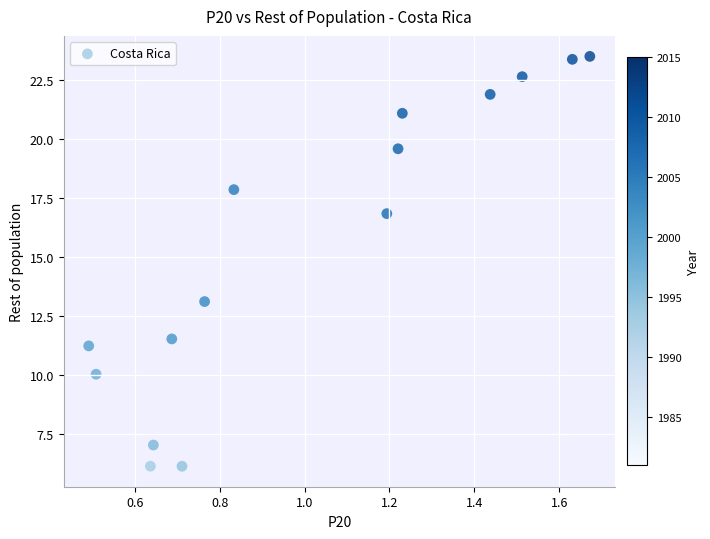

What is the range of X values (max minus min)?

1.2